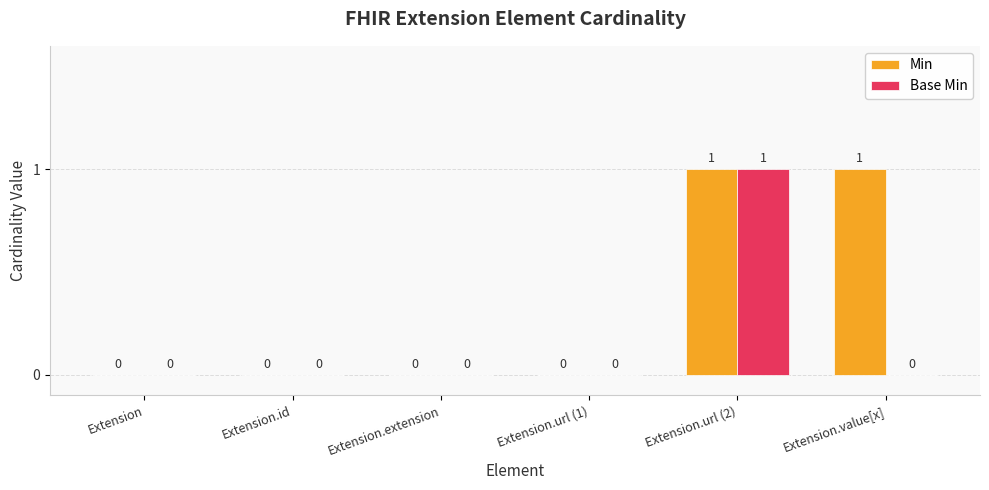

At which category is the sum across all series the highest?

Extension.url (2)